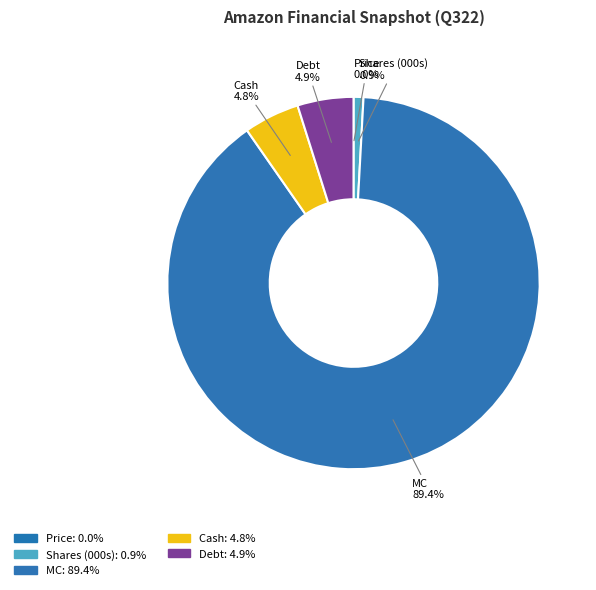

Is there any slice that represents more than half of the pie?

Yes